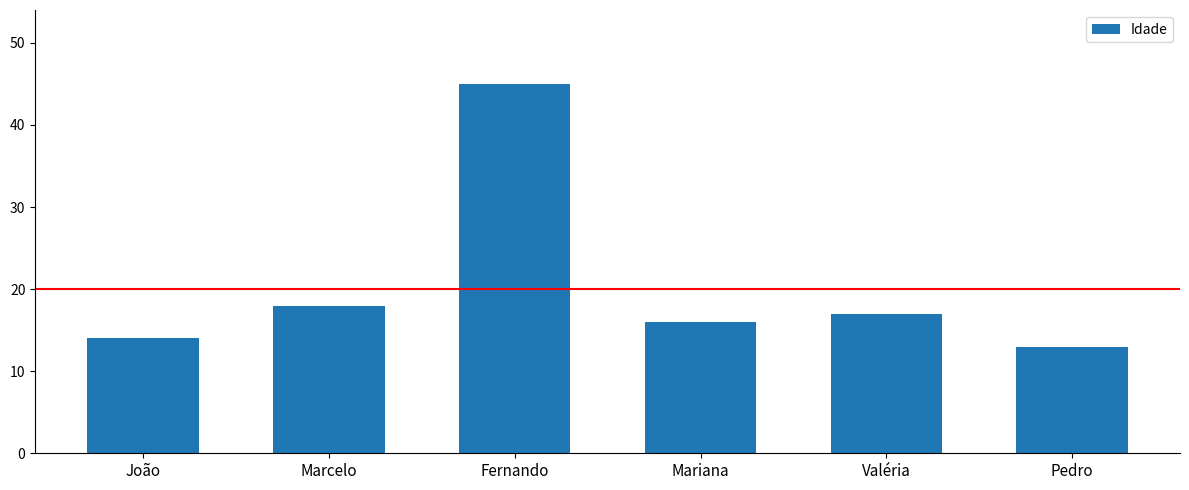

What is the label of the 3rd bar from the right?

Mariana